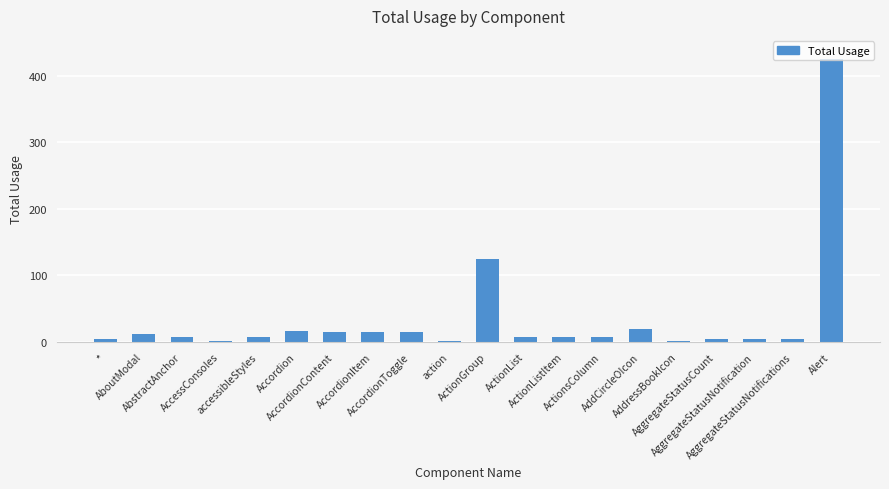

What is the change in value from AbstractAnchor to ActionsColumn?

+1